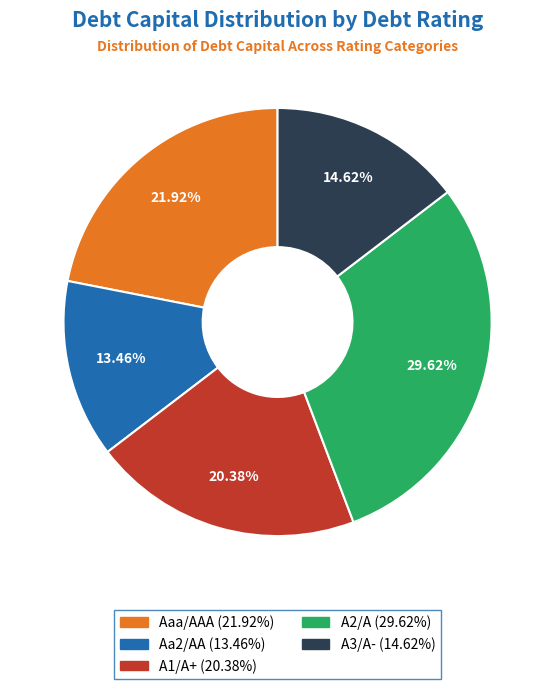

Does any single category account for the majority?

No